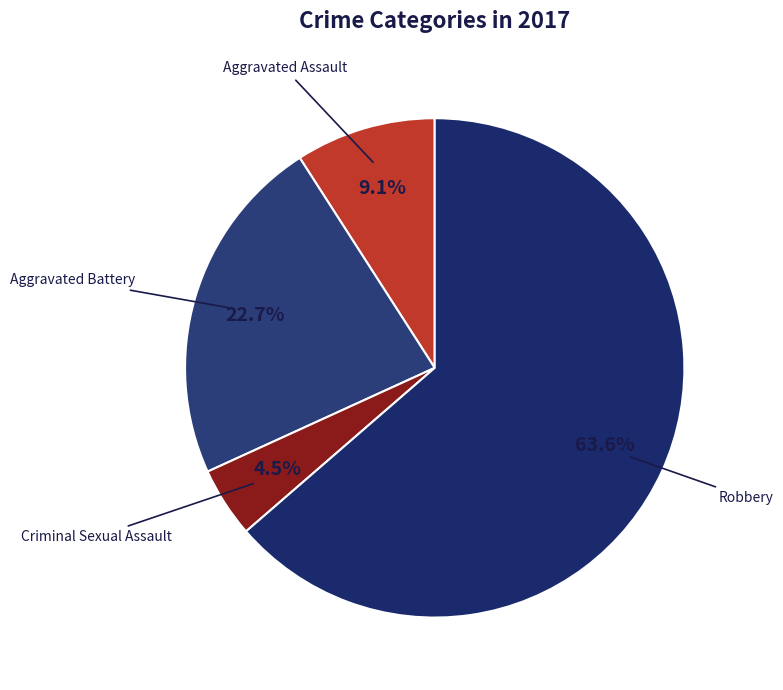

Which category has the smallest portion of the pie?

Criminal Sexual Assault